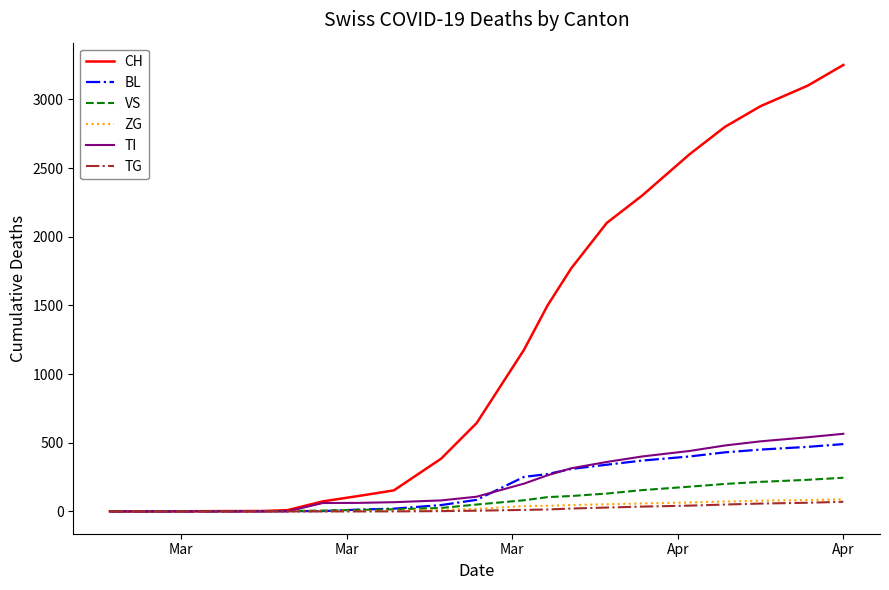

Which series has the widest spread of values?

CH